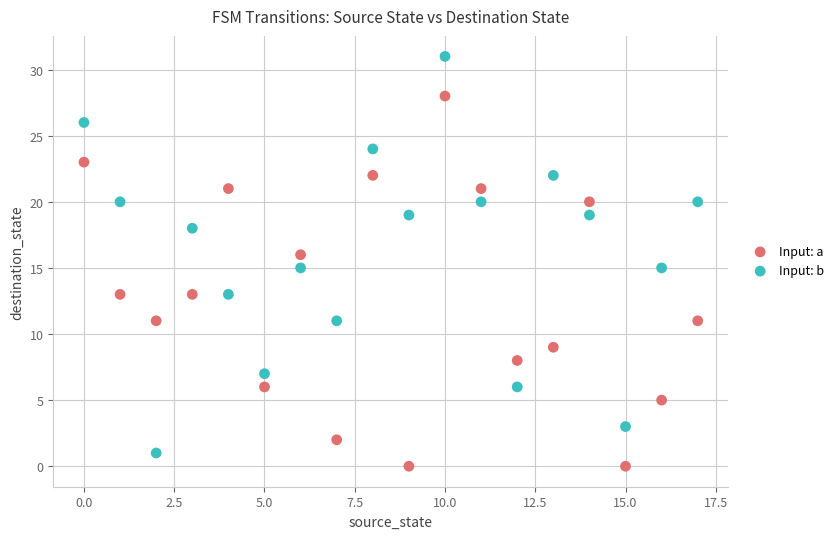

Which series contains the highest Y value?

Input: b